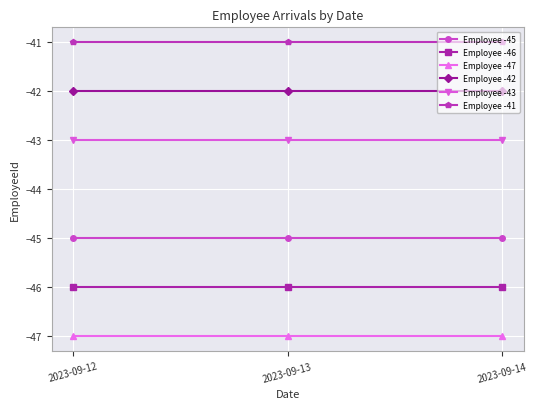

How many categories are shown in the chart?

3